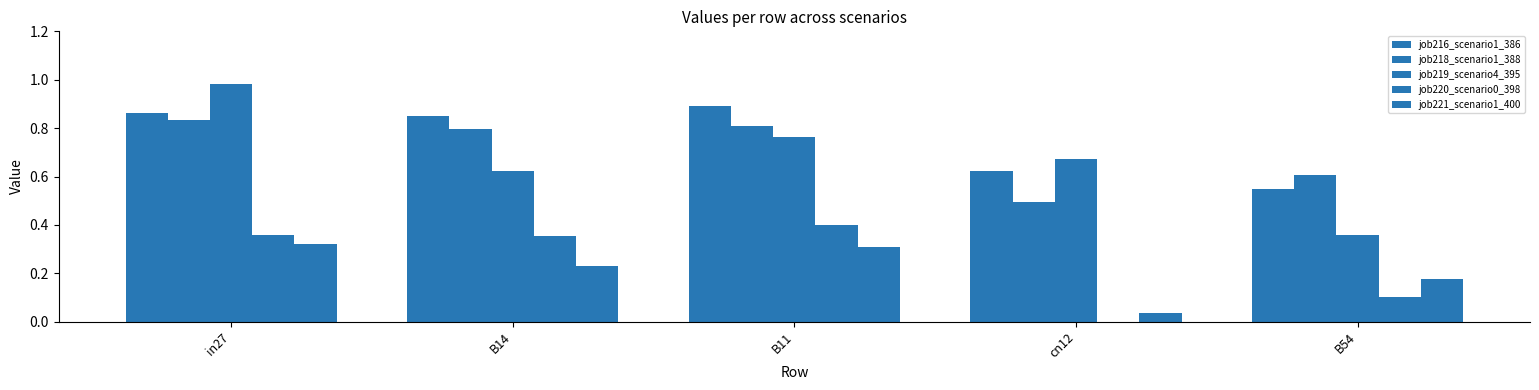

Reading left to right, transcribe all the data shown in this chart.

job216_scenario1_386: in27=0.9	B14=0.9	B11=0.9	cn12=0.6	B54=0.5
job218_scenario1_388: in27=0.8	B14=0.8	B11=0.8	cn12=0.5	B54=0.6
job219_scenario4_395: in27=1.0	B14=0.6	B11=0.8	cn12=0.7	B54=0.4
job220_scenario0_398: in27=0.4	B14=0.4	B11=0.4	cn12=0.0	B54=0.1
job221_scenario1_400: in27=0.3	B14=0.2	B11=0.3	cn12=0.0	B54=0.2